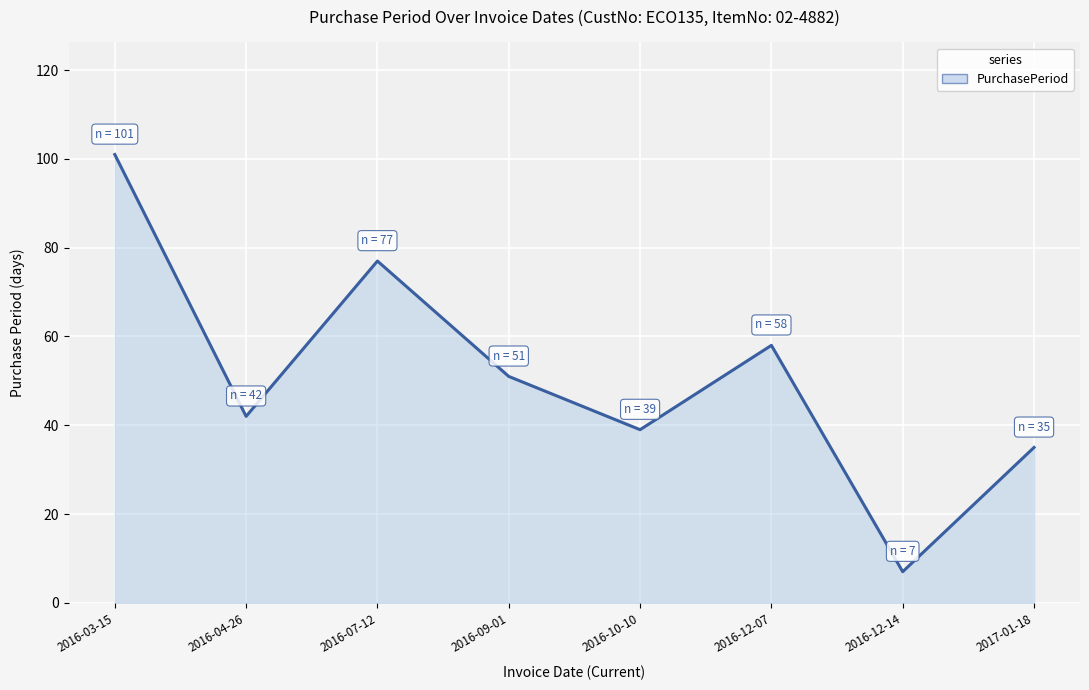

What is the difference between the values at 2017-01-18 and 2016-09-01?

16